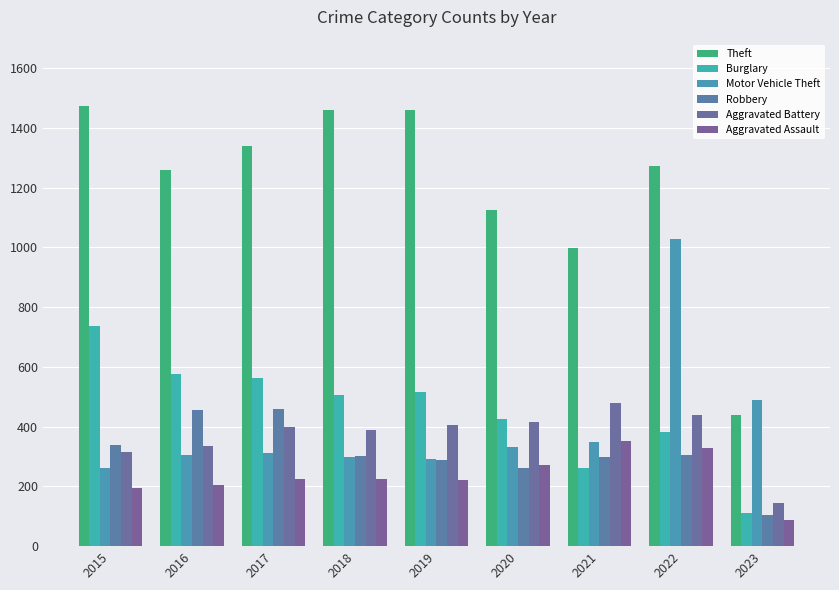

At which label does Burglary reach its peak?

2015